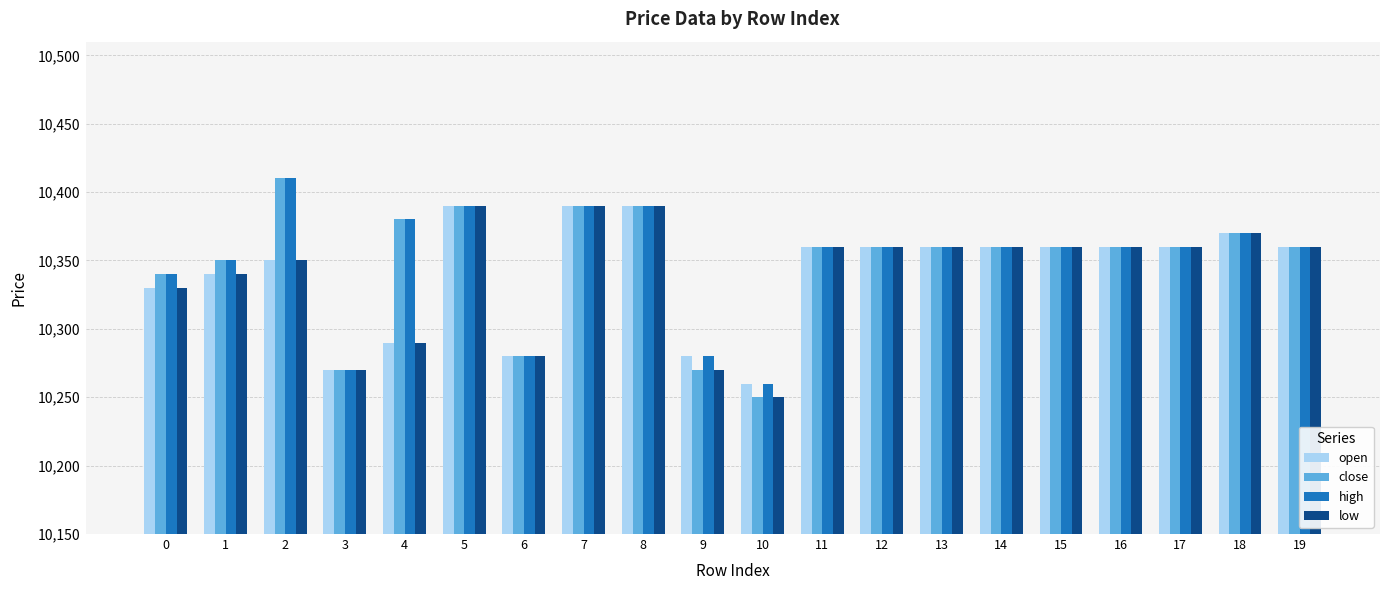

Which series has the largest range (max minus min)?

close